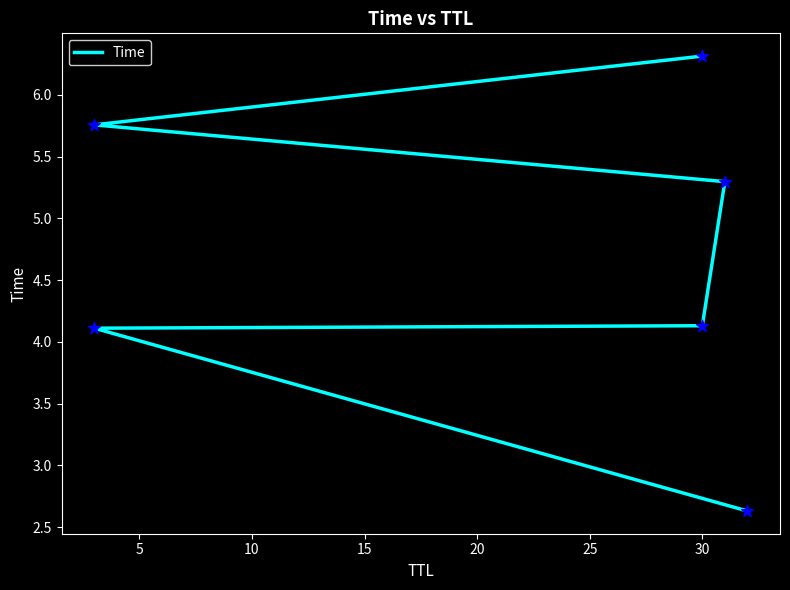

What is the change in value from 5 to 15?

+1.2